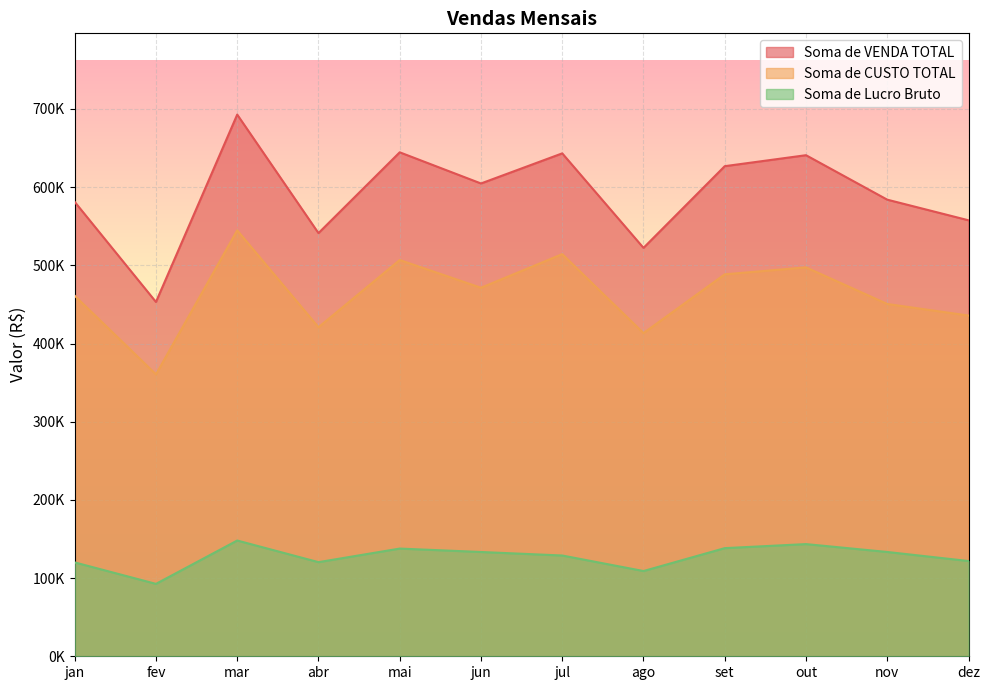

What is the difference between the Soma de VENDA TOTAL values at dez and jun?

47095.0